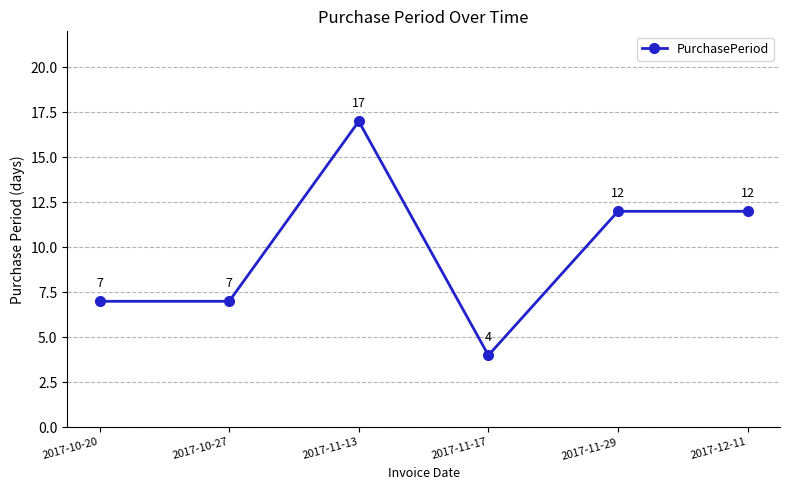

What is the sum of the values at 2017-10-27 and 2017-11-17?

11